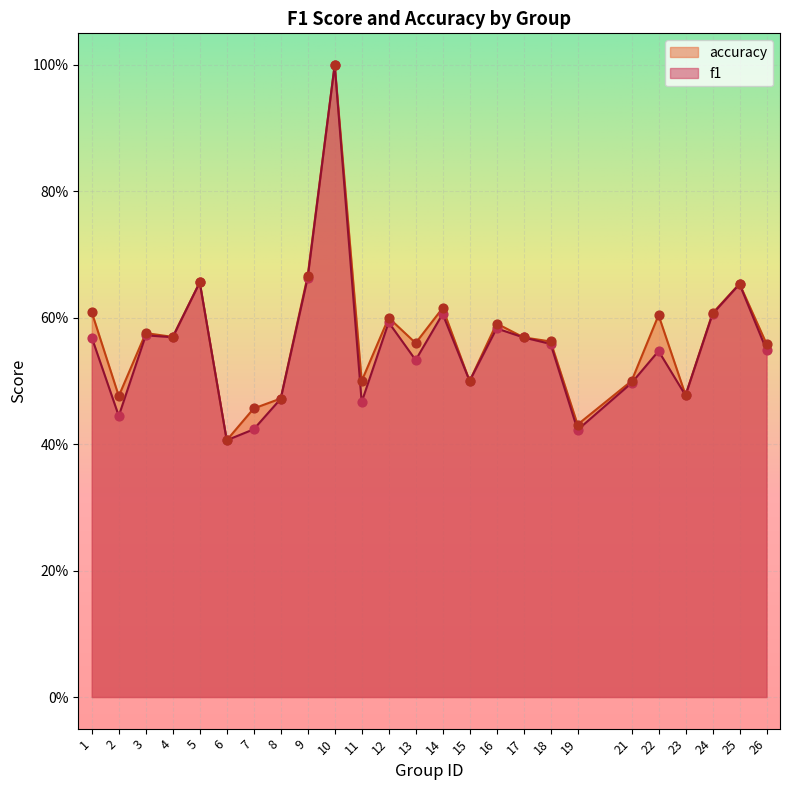

Is the value of accuracy at 18 greater than the value of f1 at 22?

Yes